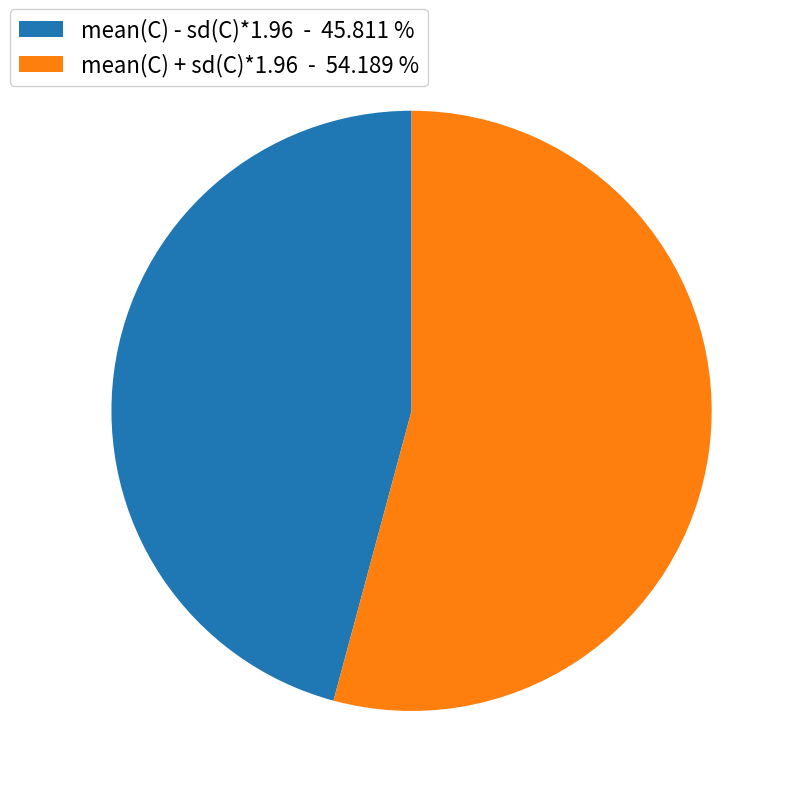

Between mean(C) + sd(C)*1.96 - 54.189 % and mean(C) - sd(C)*1.96 - 45.811 %, which is larger?

mean(C) + sd(C)*1.96 - 54.189 %